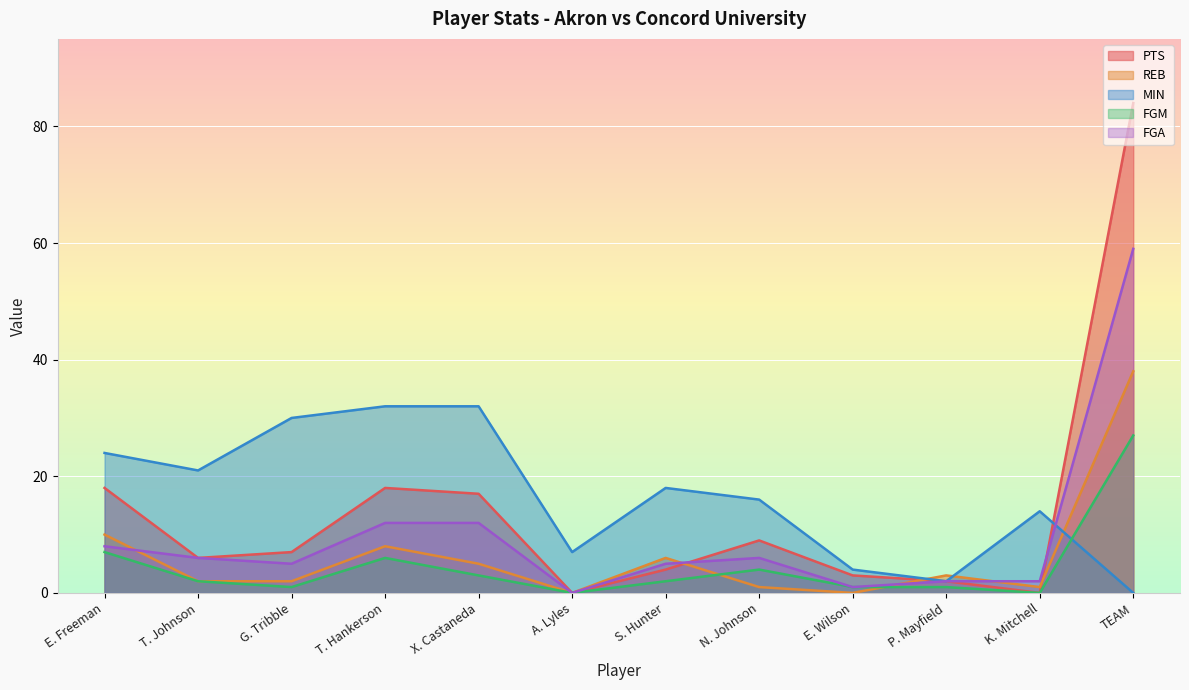

Which series has the largest total across all categories?

MIN